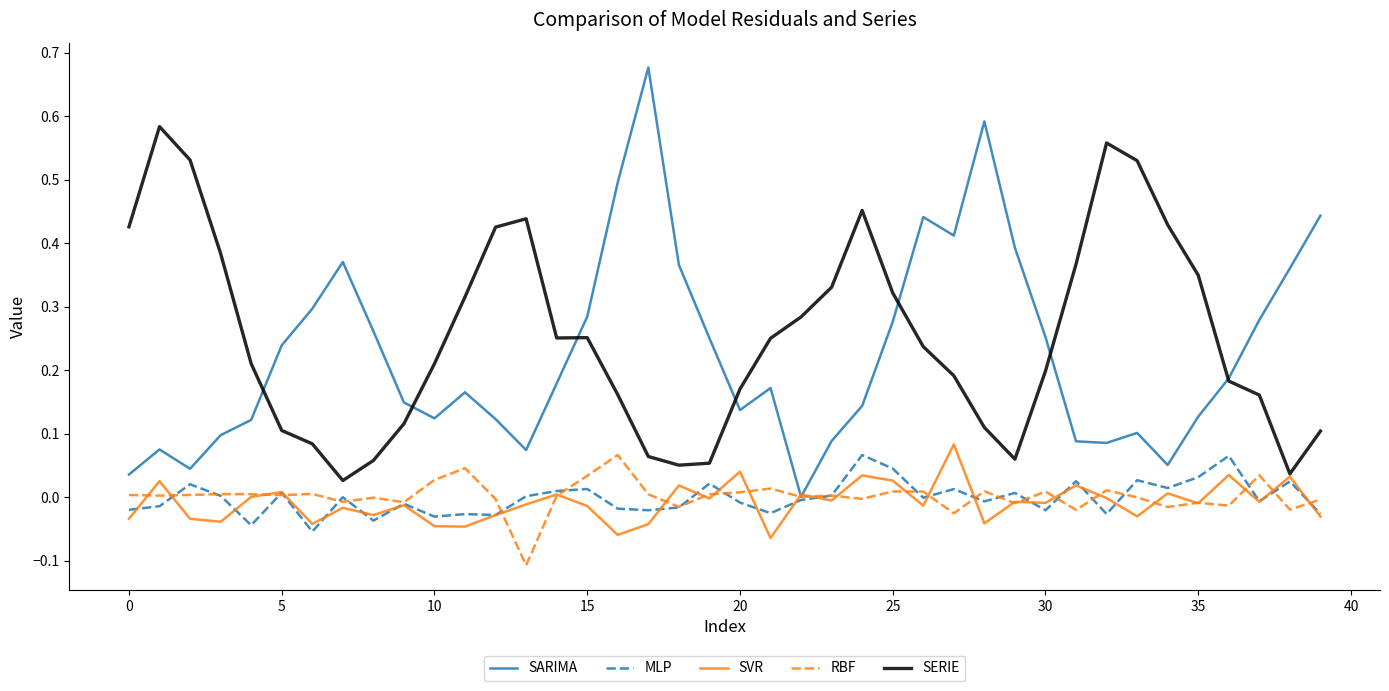

True or false: SARIMA has more than 0 points higher than both neighbors.

True